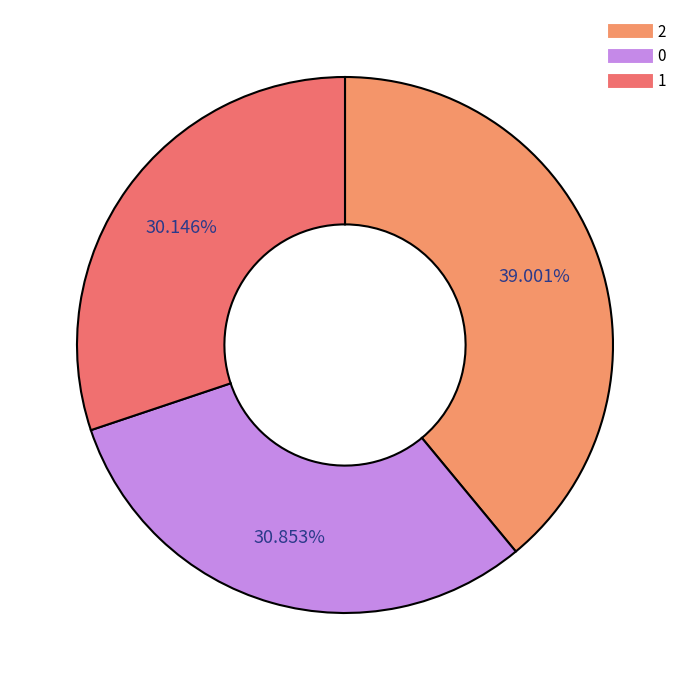

How many slices are in this pie chart?

3